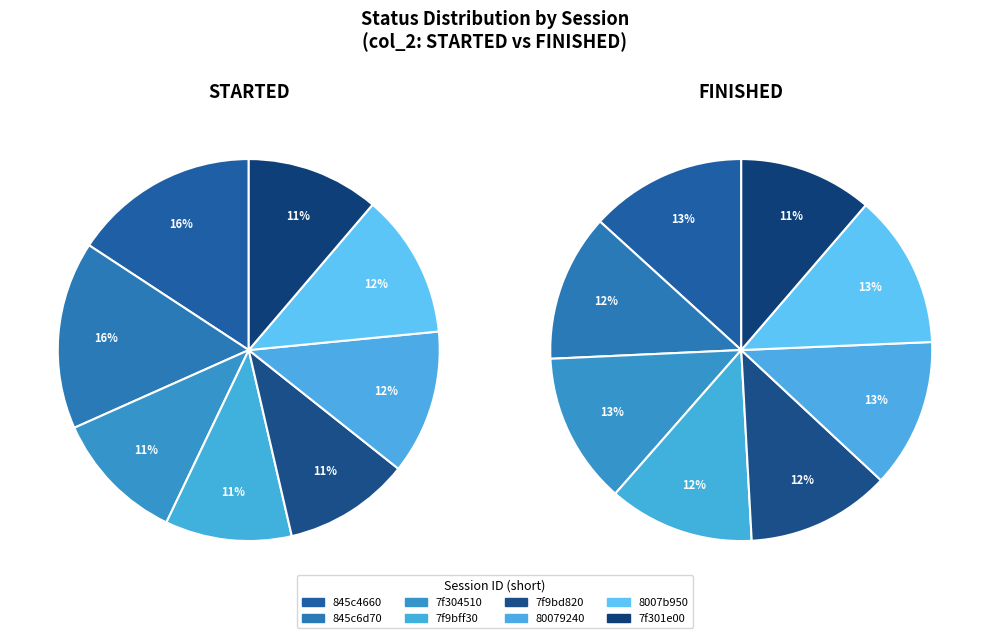

How many slices are in this pie chart?

8